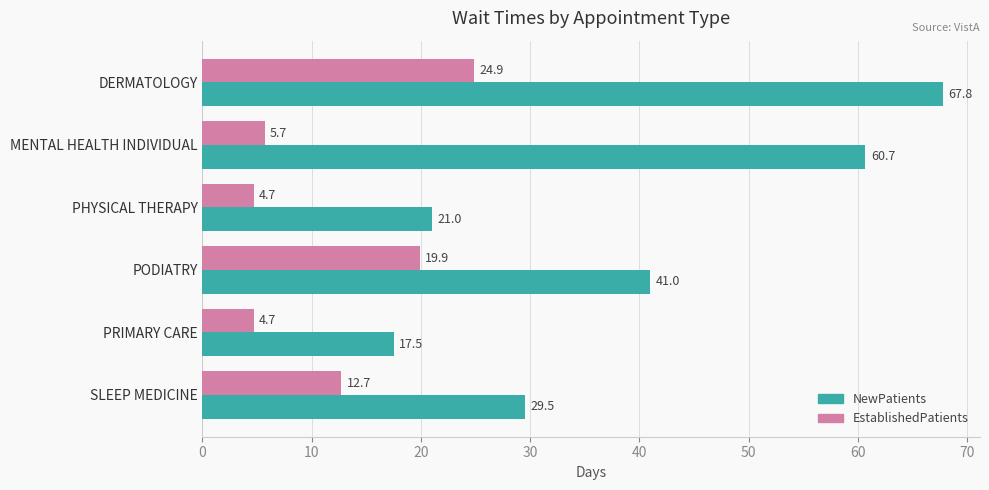

How many series are shown in this chart?

2